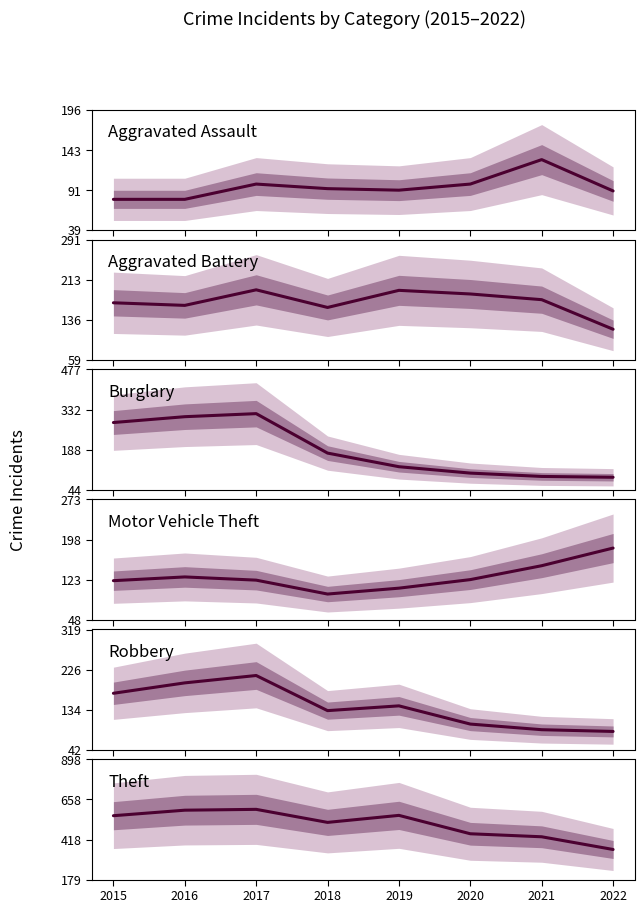

At which category is the sum across all series the highest?

2017